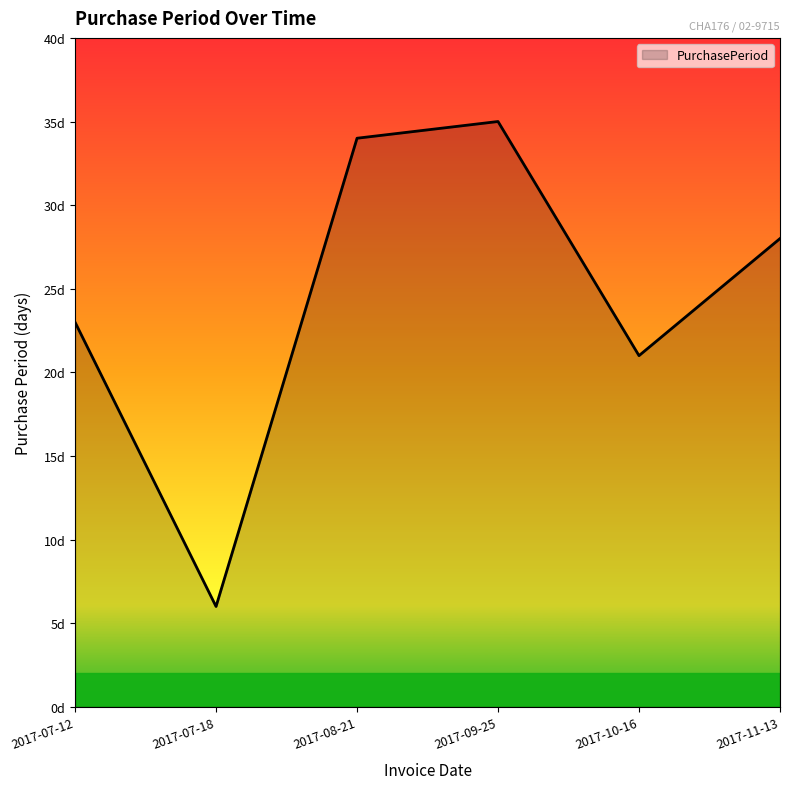

What is the smallest value displayed?

6